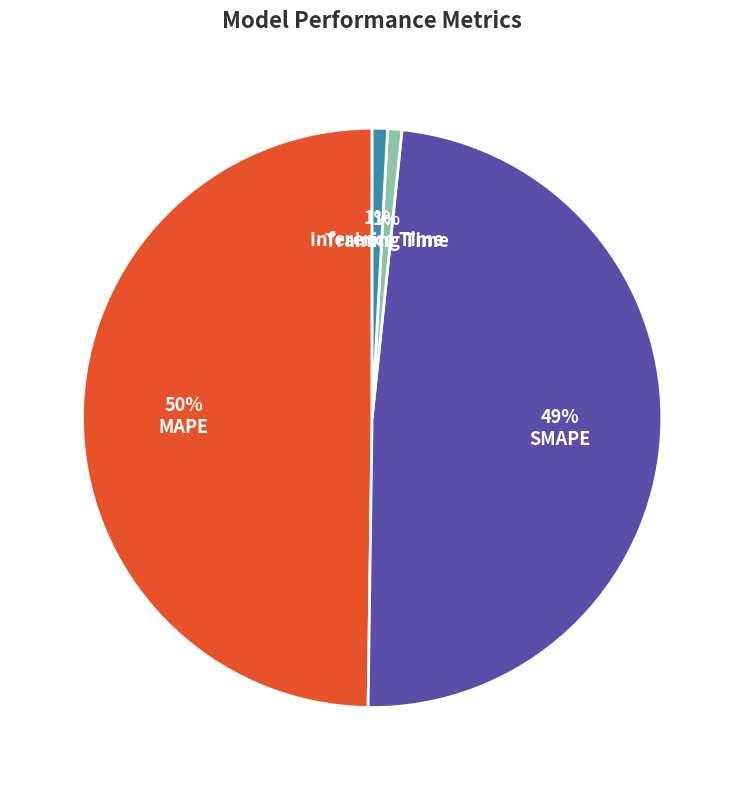

True or false: Inference Time accounts for 1% of the total.

True